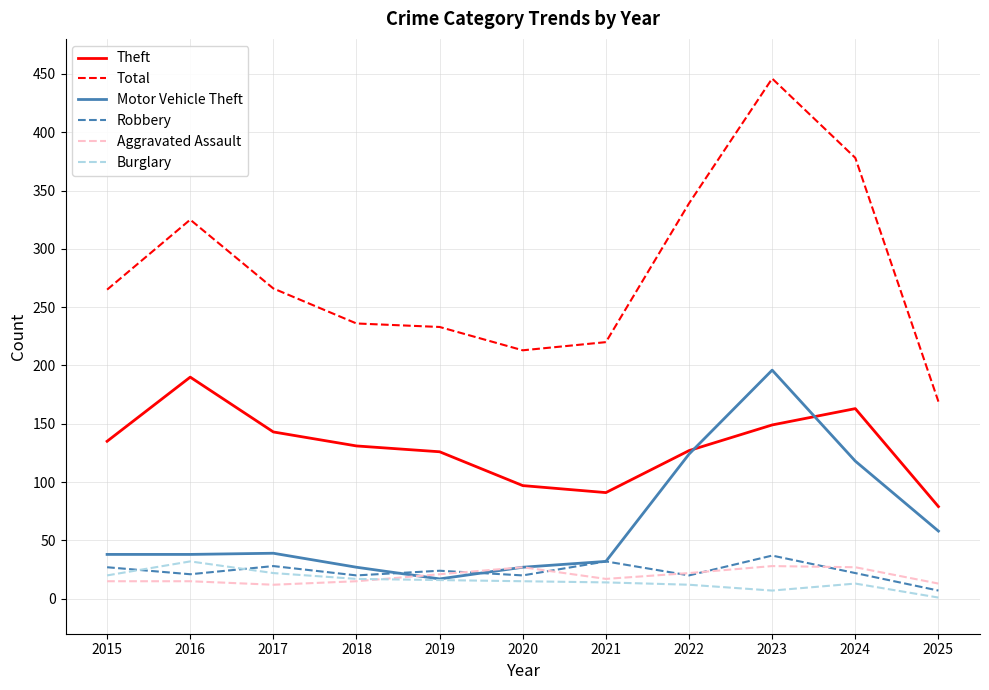

True or false: Robbery and Theft intersect in this chart.

False